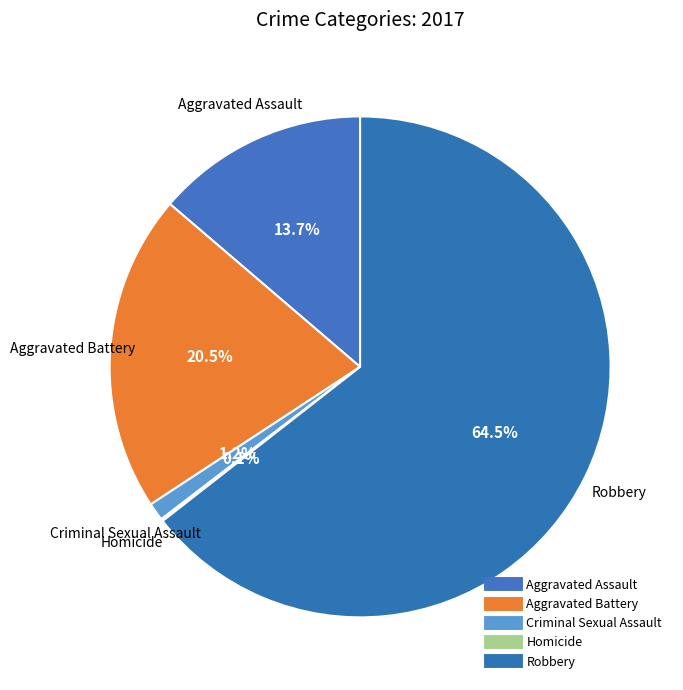

Between Homicide and Robbery, which is larger?

Robbery